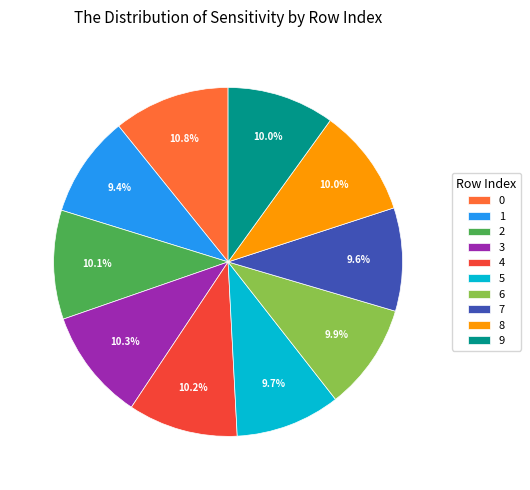

The 0 slice represents 11% of the pie. True or false?

True